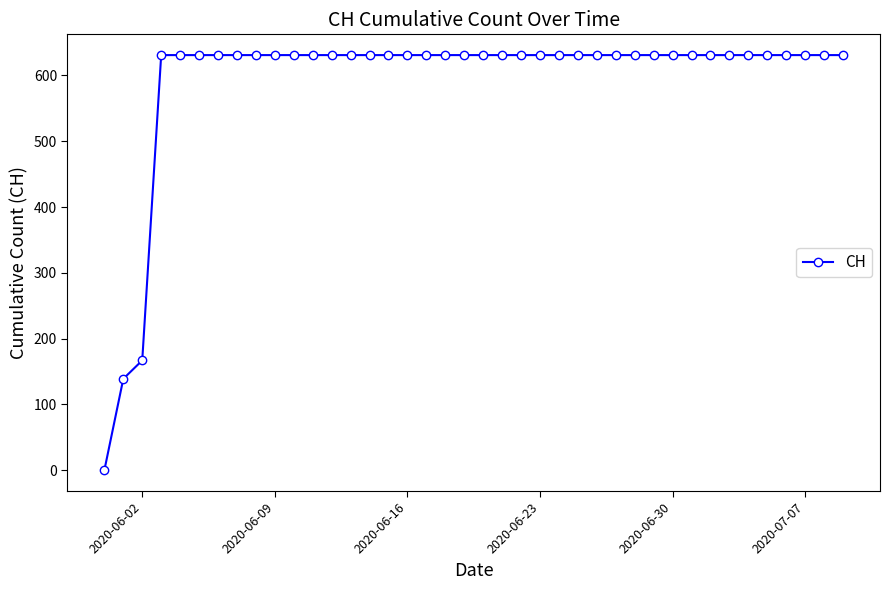

What is the average value?

591